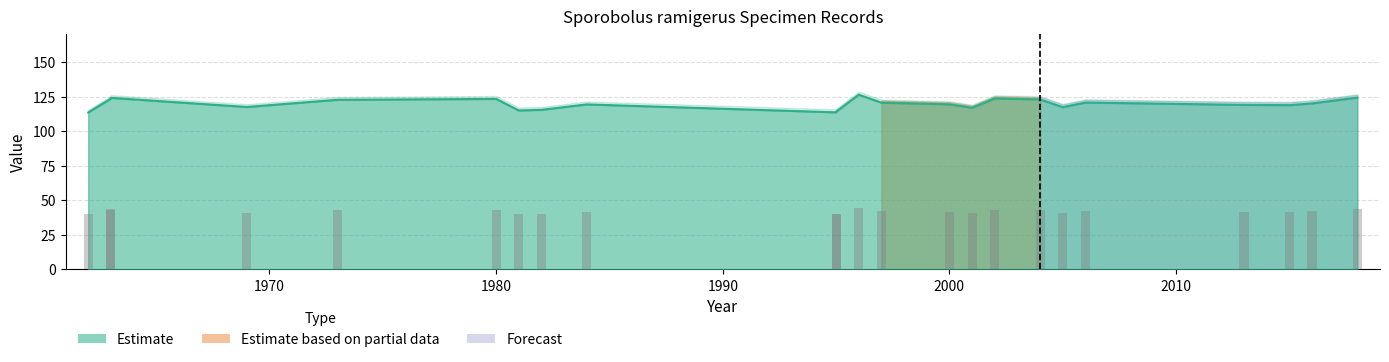

Reading right to left, list all the values displayed in this chart.

2018=124.5	2016=120.2	2015=119.0	2013=119.2	2006=120.9	2005=117.5	2004=123.1	2002=123.9	2001=117.1	2000=119.6	1997=120.8	1996=126.6	1995=114.2	1995=113.8	1984=119.5	1982=115.6	1981=115.1	1980=123.5	1973=122.9	1969=117.7	1963=124.3	1963=123.7	1962=113.7